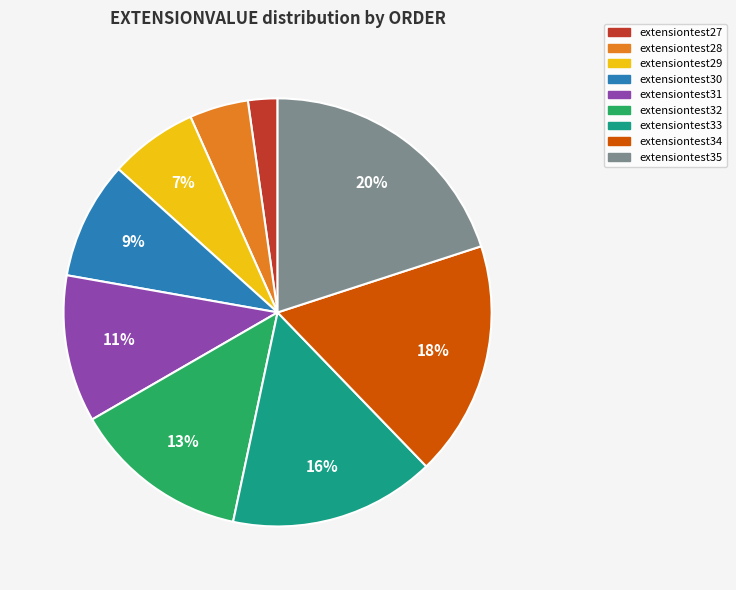

Combined, do extensiontest31 and extensiontest35 account for over 50%?

No